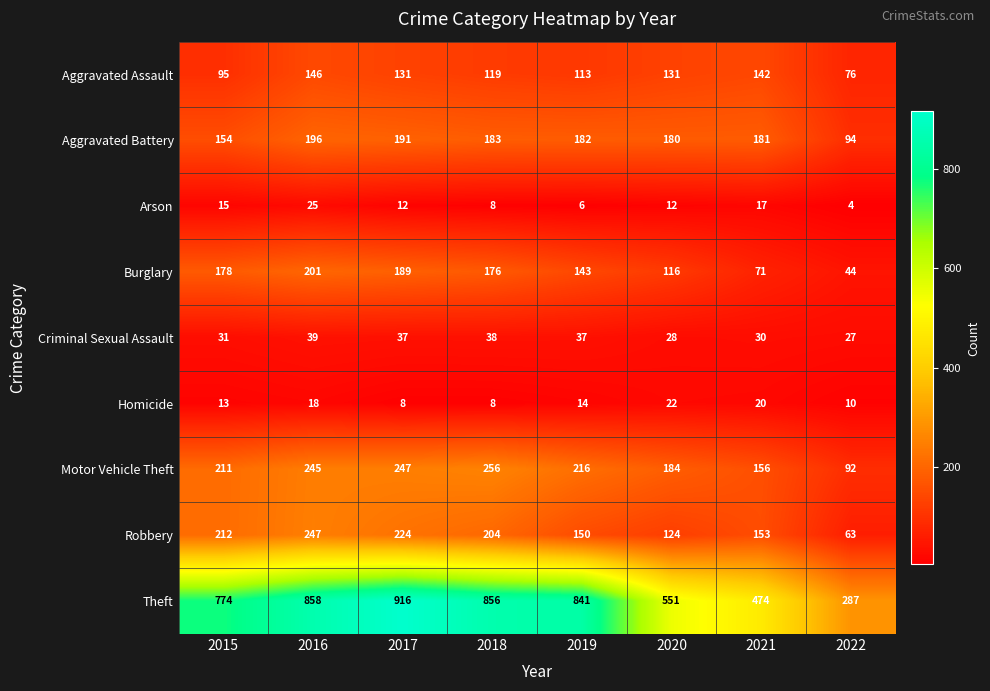

Count the number of categories in the chart.

8